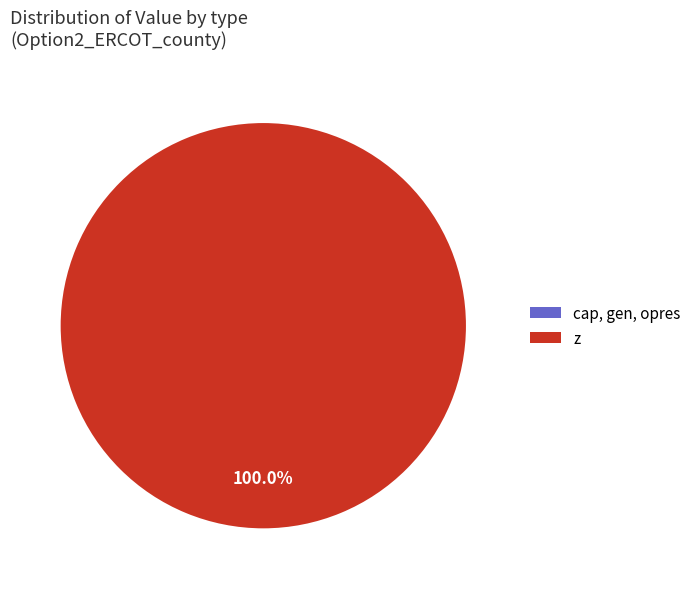

What is the largest slice in the pie chart?

z